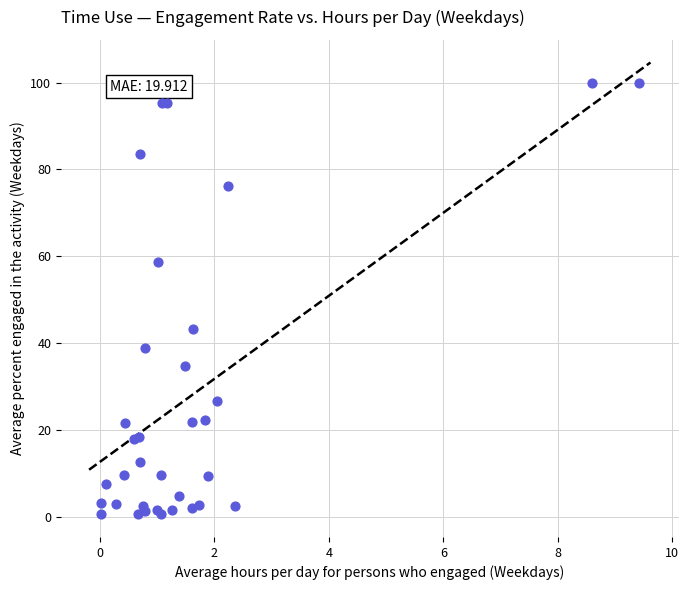

What Y value in the scatter plot is closest to 50?

43.3